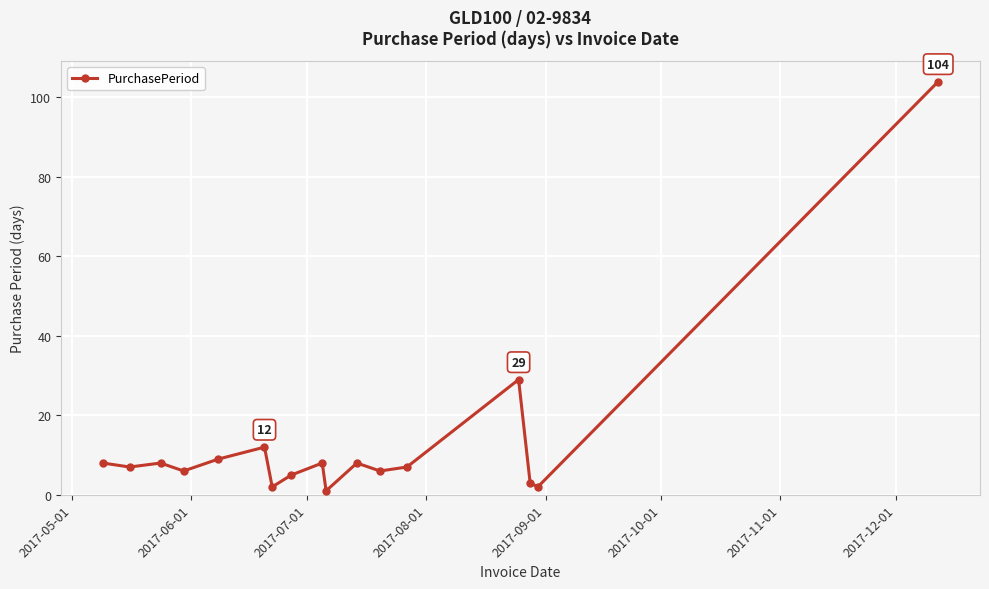

What is the difference between the second highest and second lowest values?

27